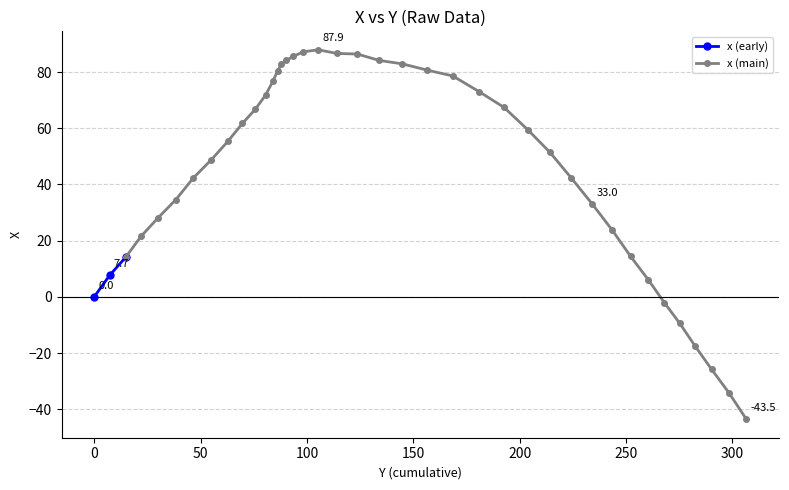

What is the value of the 28th point from the left?

59.5